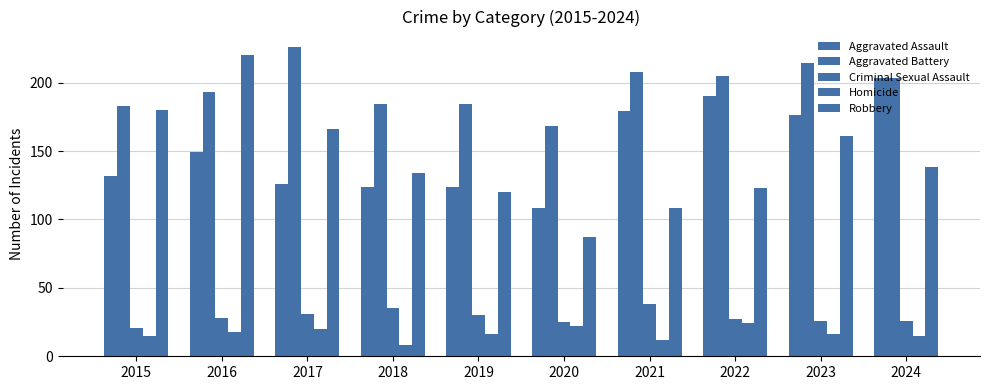

Does the chart contain stacked bars?

No